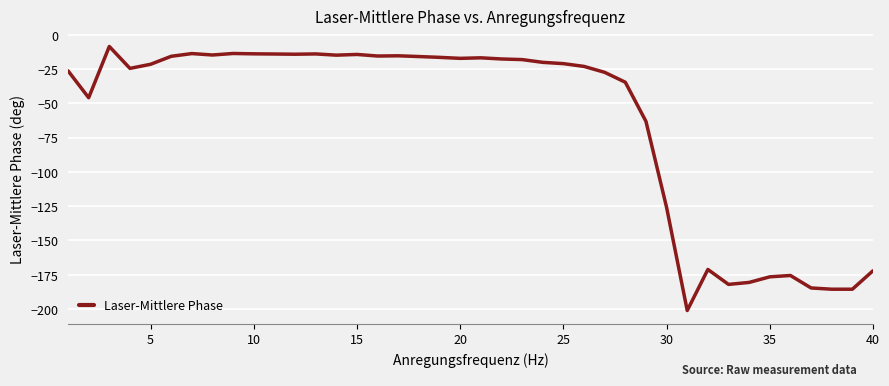

What is the greatest value displayed?

-8.5